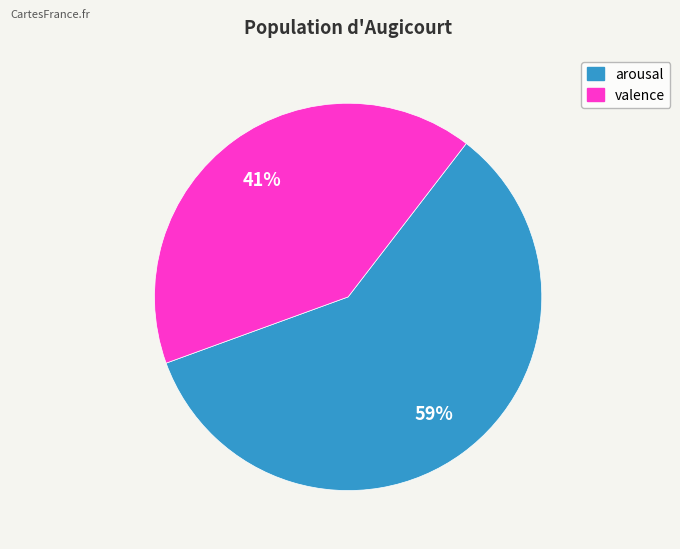

Which has a higher value, valence or arousal?

arousal